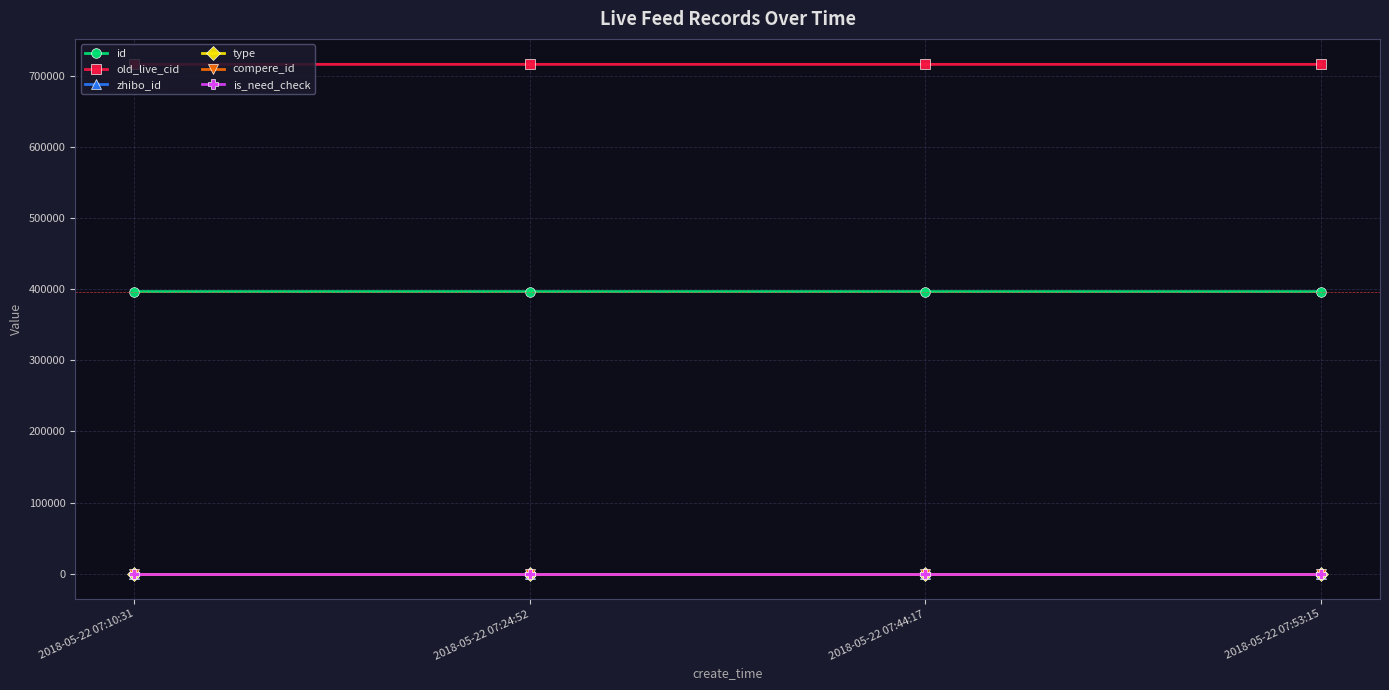

At which label is old_live_cid closest to 716448?

2018-05-22 07:44:17